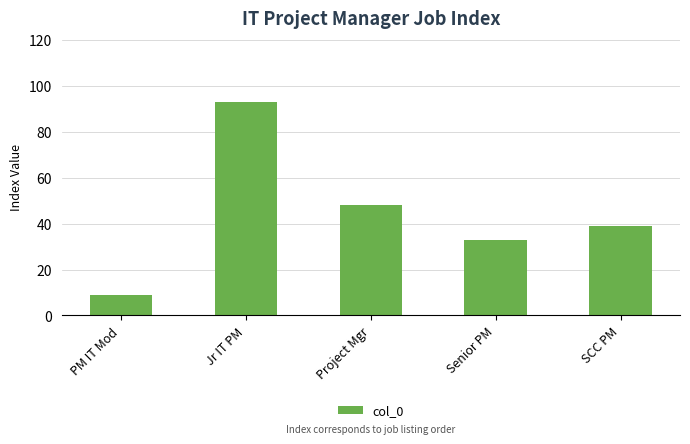

True or false: the data shows 166 at Jr IT PM.

False